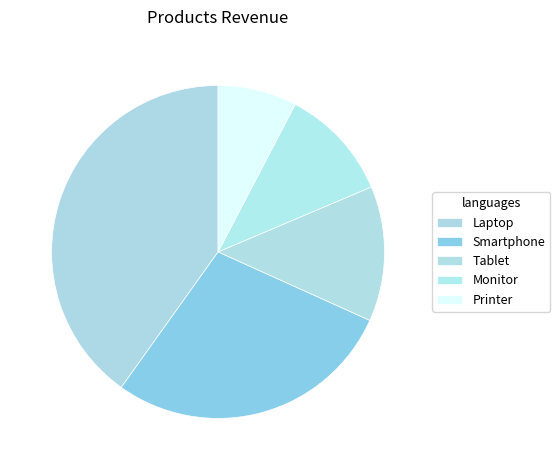

What percentage is the Laptop slice, to the nearest percent?

40%